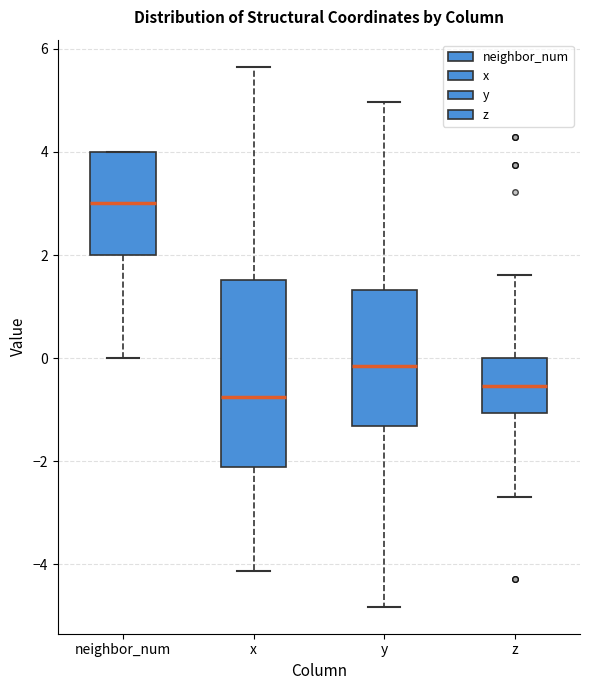

Reading left to right, transcribe this box plot: for each box, give where its median line is, the range the box spans, and where its two whiskers end, as read against the y-axis. The values are not printed on the chart, so give them approximately, as read against the axis.

neighbor_num: median 3.0, box 2.0 to 4.0, whiskers 0.0 to 4.0
x: median -0.8, box -2.2 to 1.6, whiskers -4.2 to 5.6
y: median -0.2, box -1.4 to 1.4, whiskers -4.8 to 5.0
z: median -0.6, box -1.0 to 0.0, whiskers -2.6 to 1.6